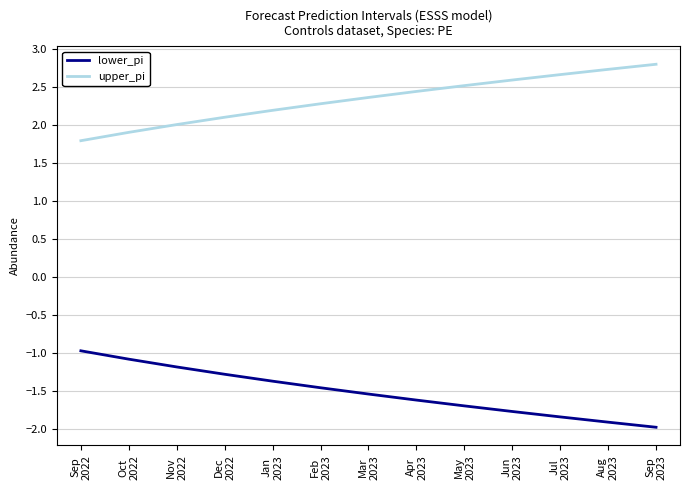

At which label is upper_pi closest to 2?

Nov
2022